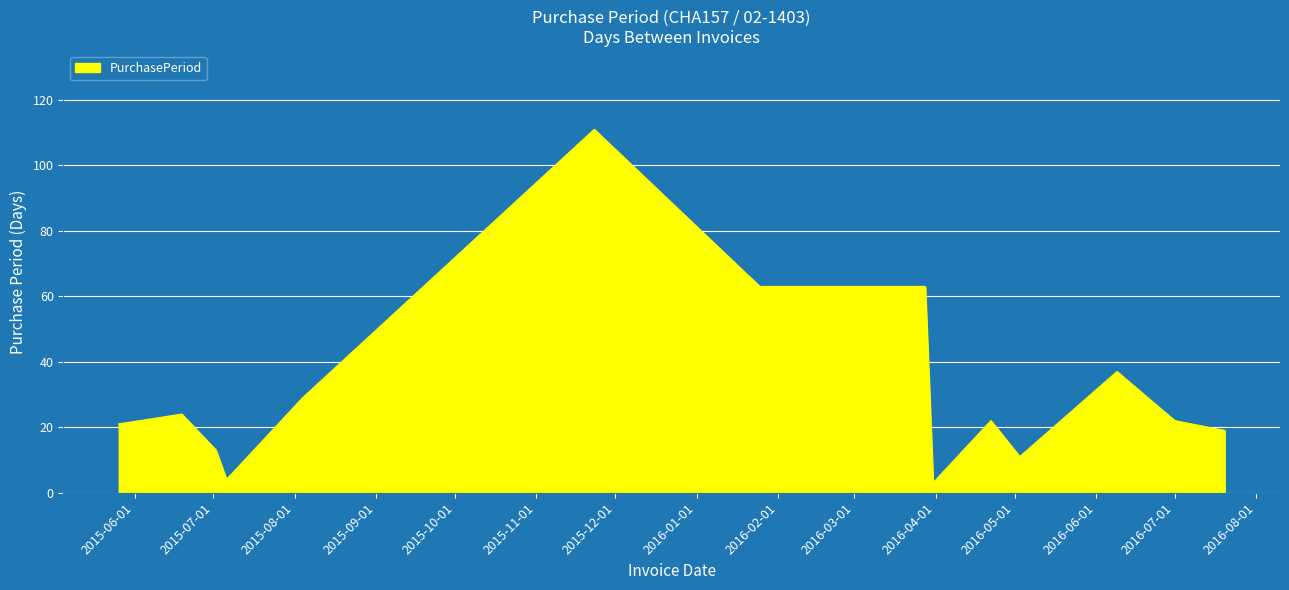

What is the minimum value shown in the chart?

3